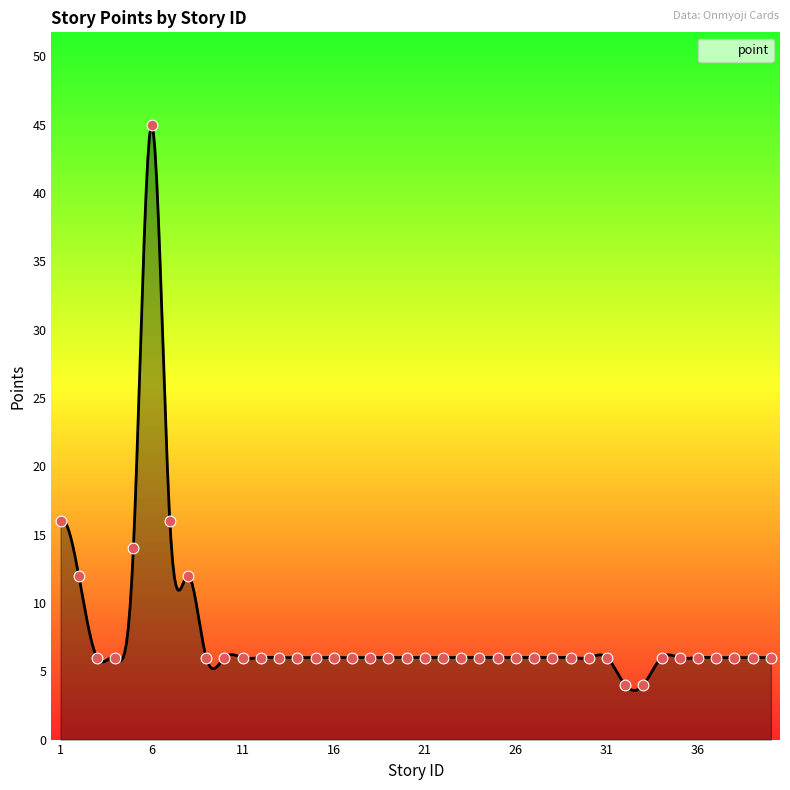

What is the ratio of the value at 29 to the value at 8?

0.5